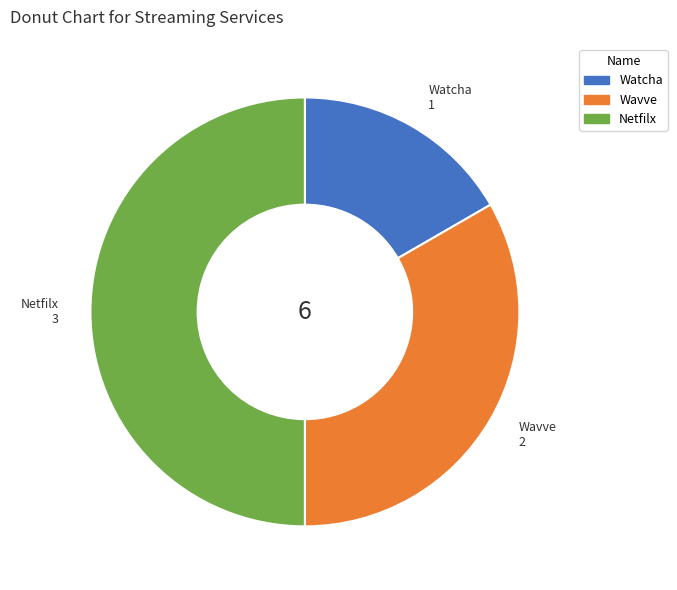

How many segments does this pie chart have?

3